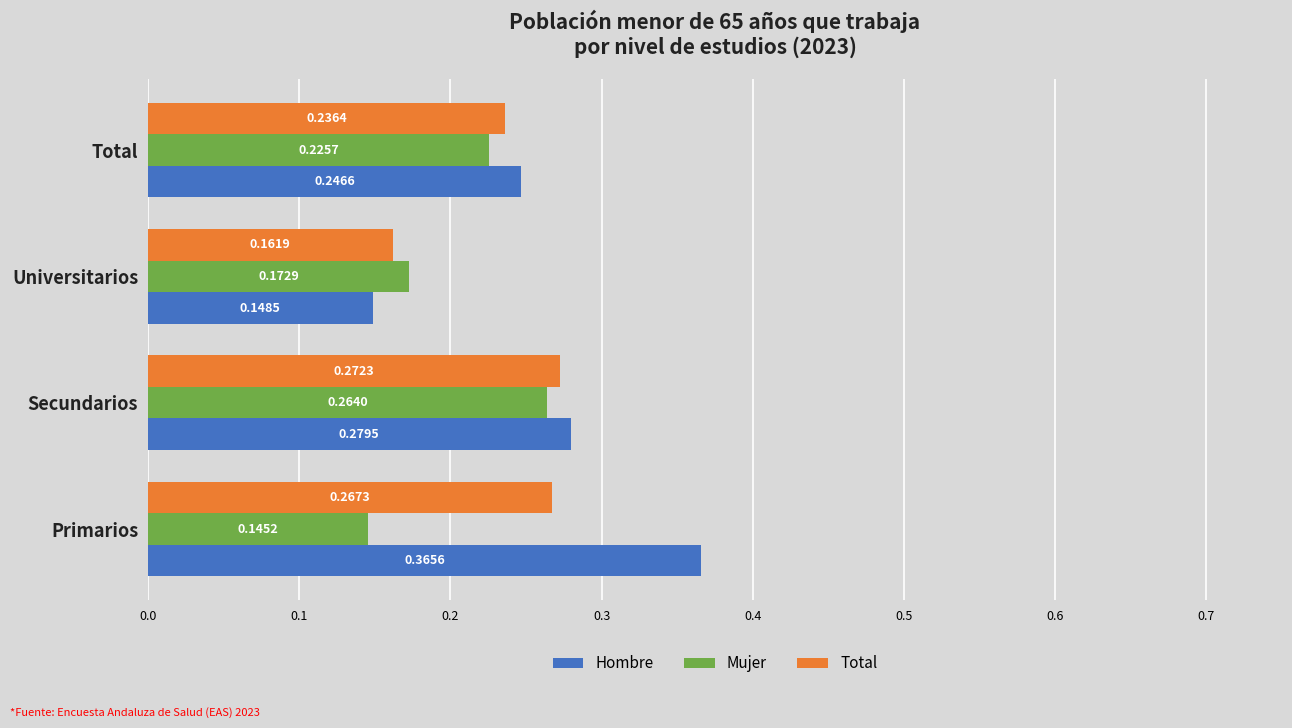

Is the value of Mujer at Secundarios greater than the value of Total at Universitarios?

Yes